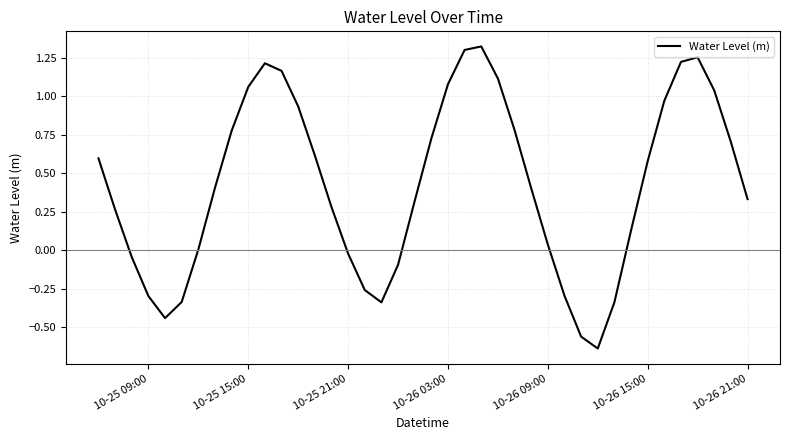

What is the difference between the maximum and minimum values?

2.0